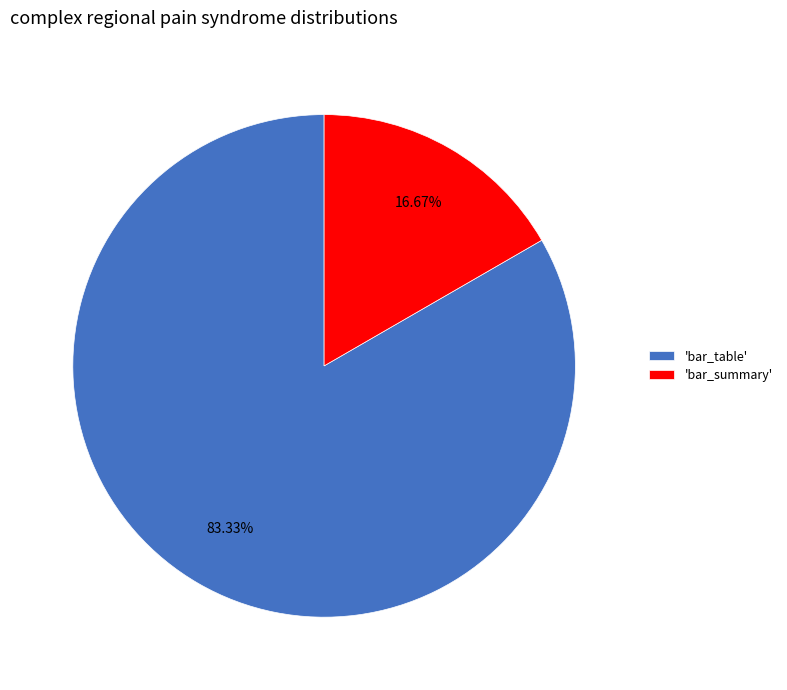

Which has a higher value, 'bar_table' or 'bar_summary'?

'bar_table'